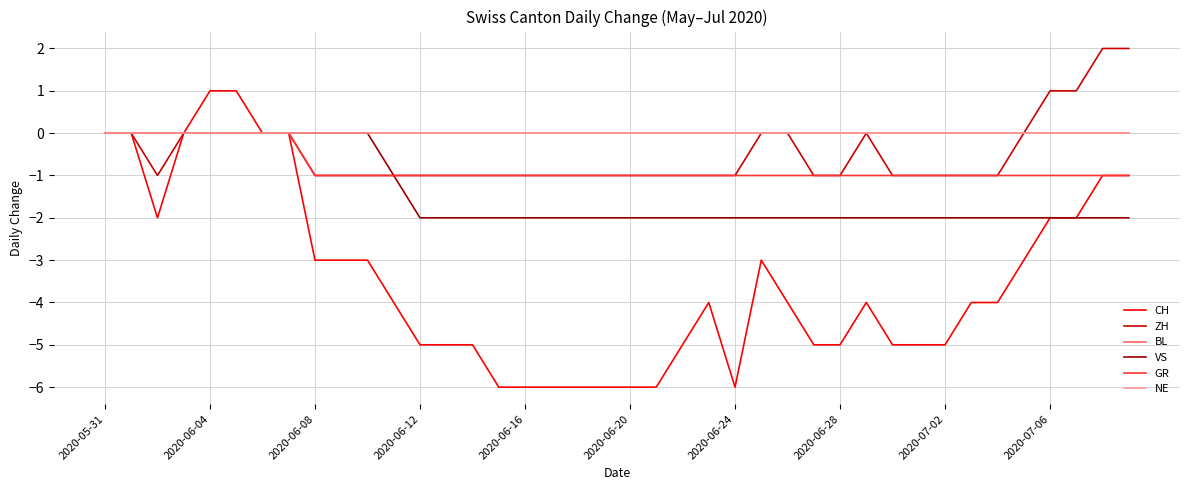

True or false: VS and NE intersect in this chart.

False